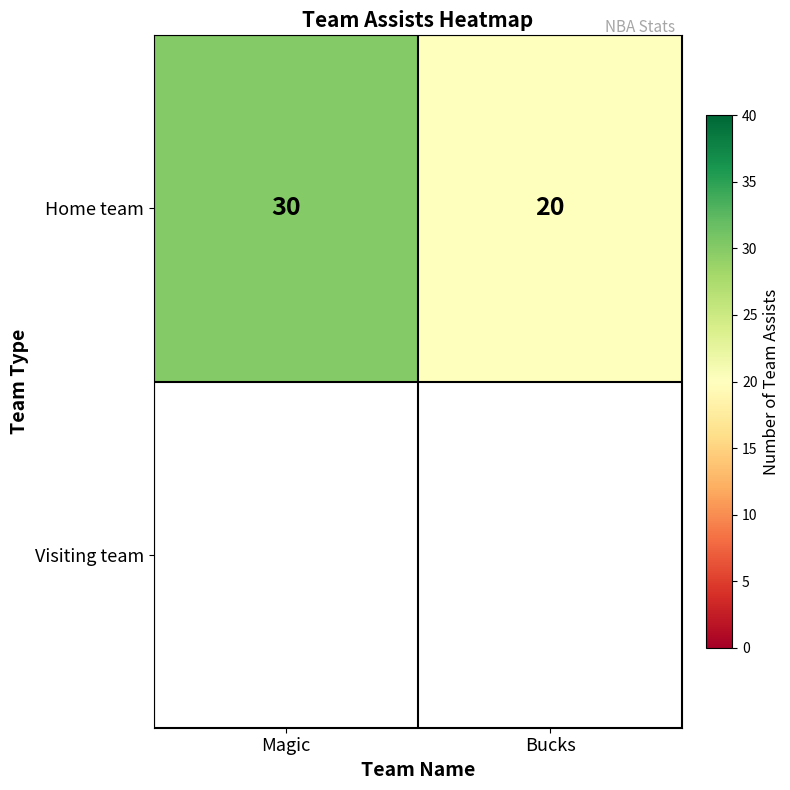

How many distinct data groups are displayed?

1